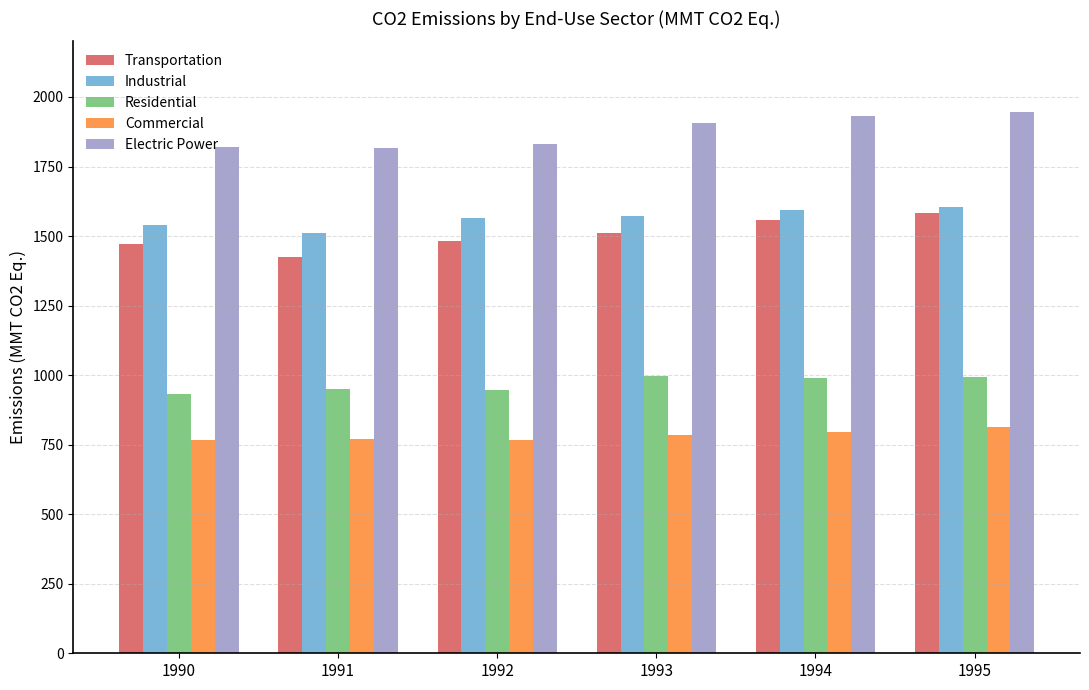

What is the value of the Transportation bar at the 3rd from the left?

1480.6